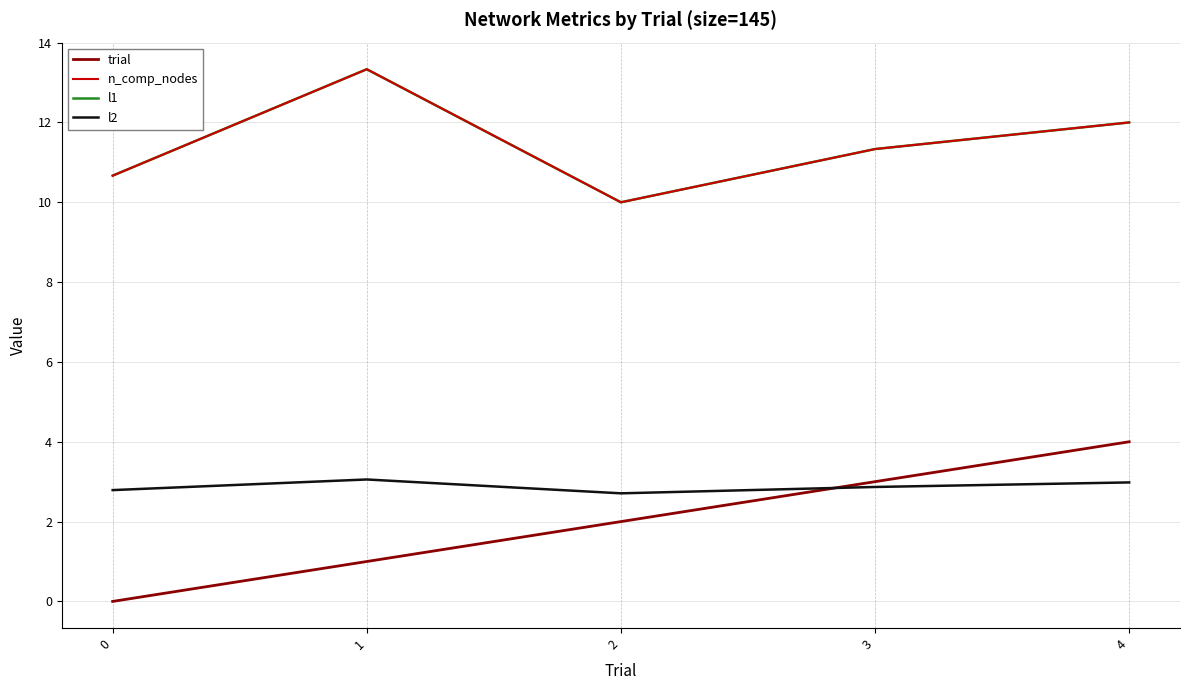

What is the difference between the second highest and minimum values in the l1 series?

2.0